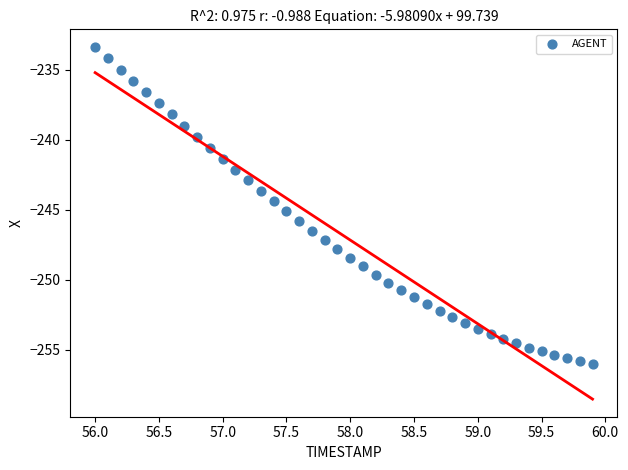

What is the range of X values (max minus min)?

3.9